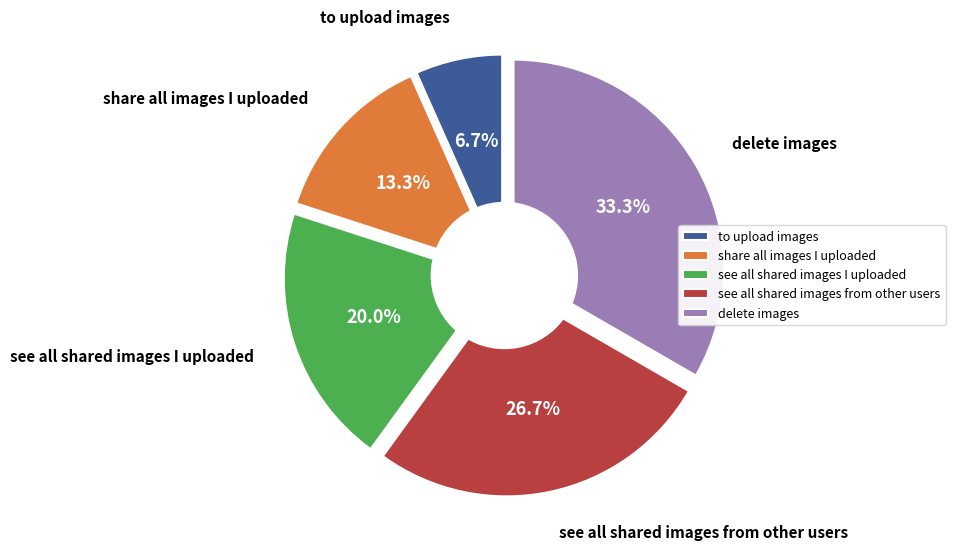

To the nearest percent, what percentage of the pie is delete images?

33%